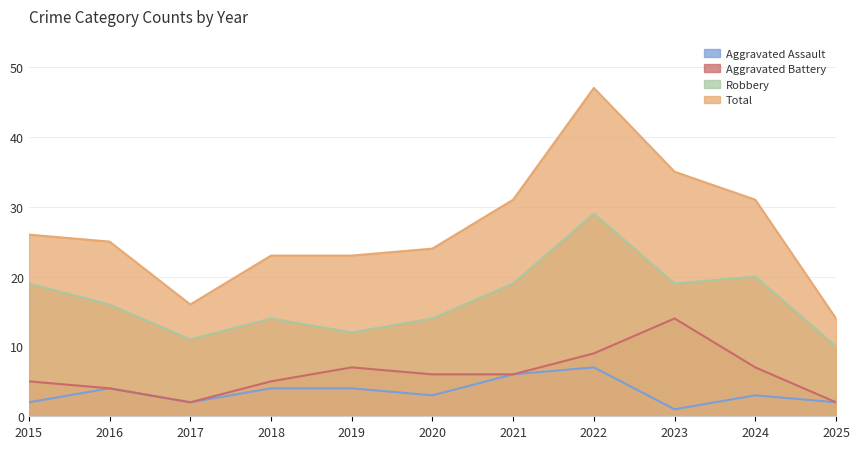

What is the value of the Total point at the 4th from the left?

23